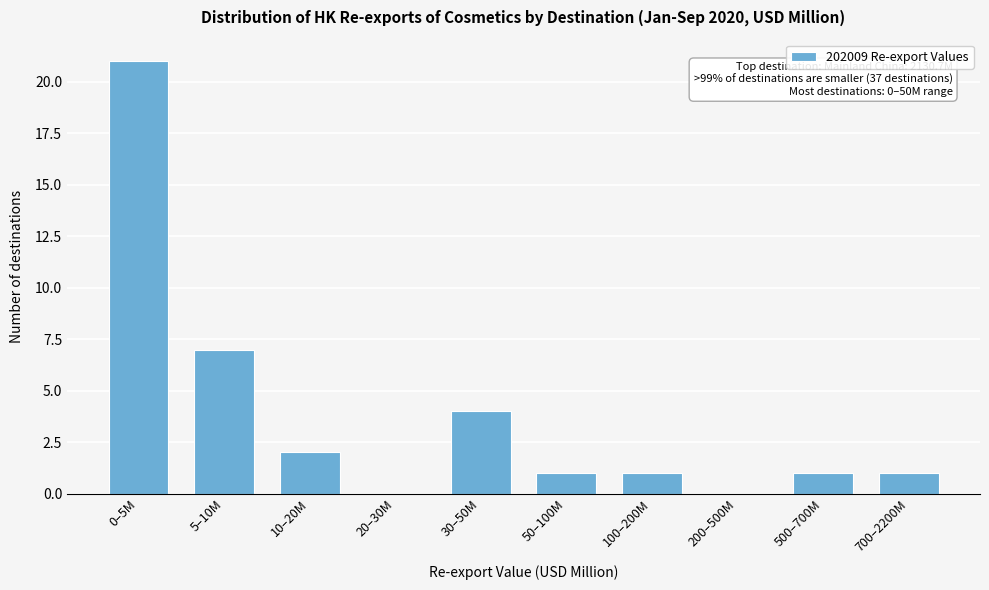

Reading left to right, extract all data points from this chart.

0–5M=21	5–10M=7	10–20M=2	20–30M=0	30–50M=4	50–100M=1	100–200M=1	200–500M=0	500–700M=1	700–2200M=1